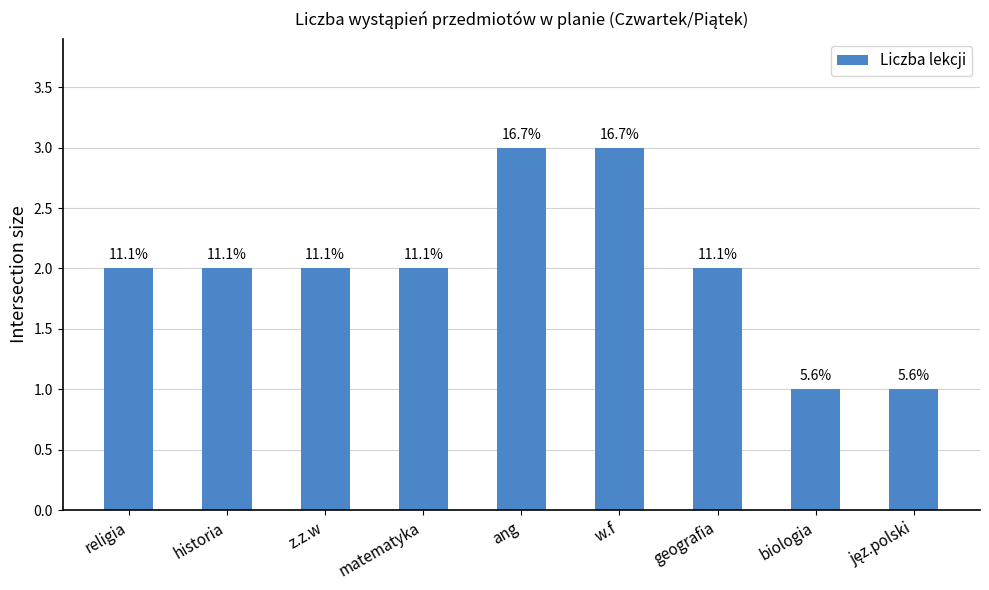

Are the bars horizontal?

No